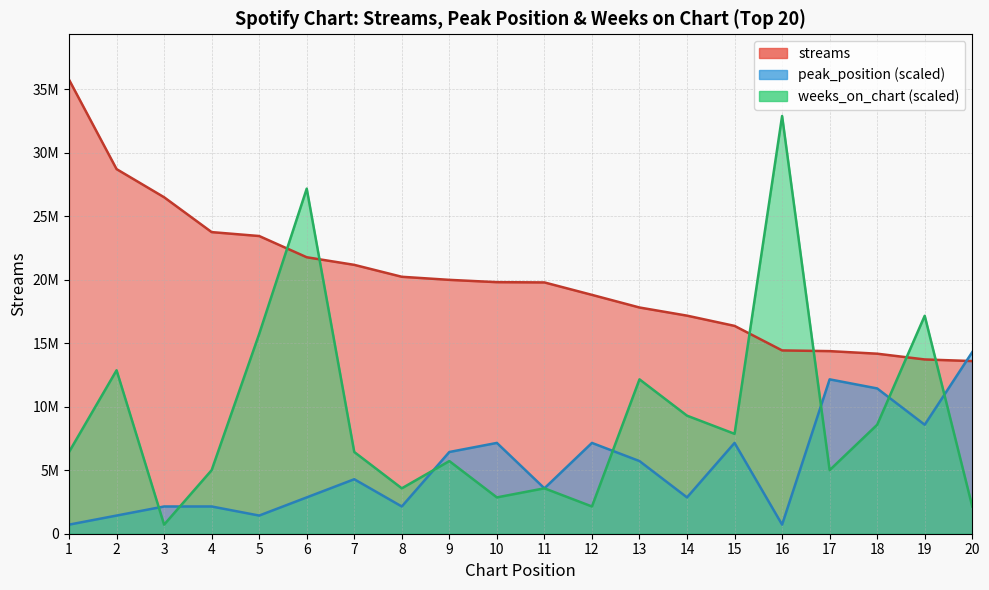

Rank the series at 17 from highest to lowest value.

streams, peak_position, weeks_on_chart